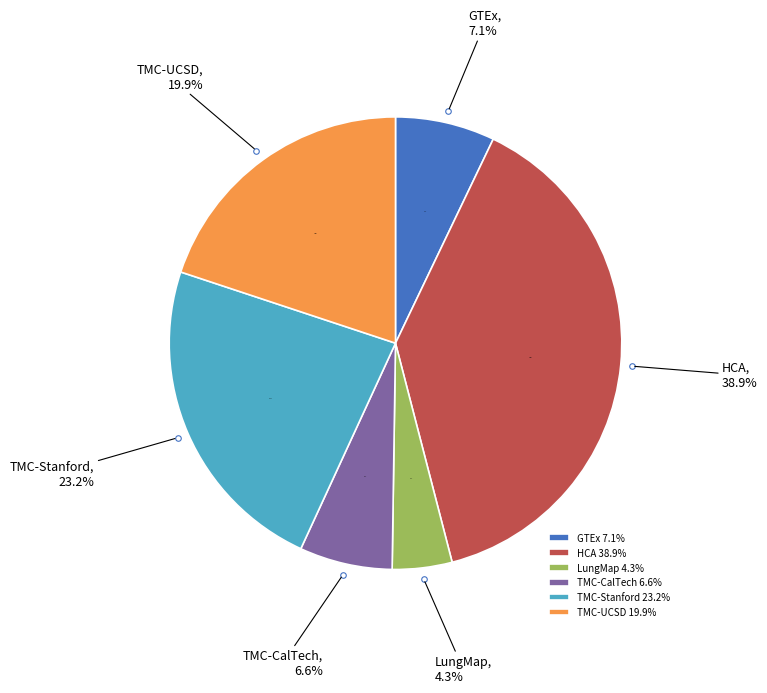

Between HCA and GTEx, which is larger?

HCA